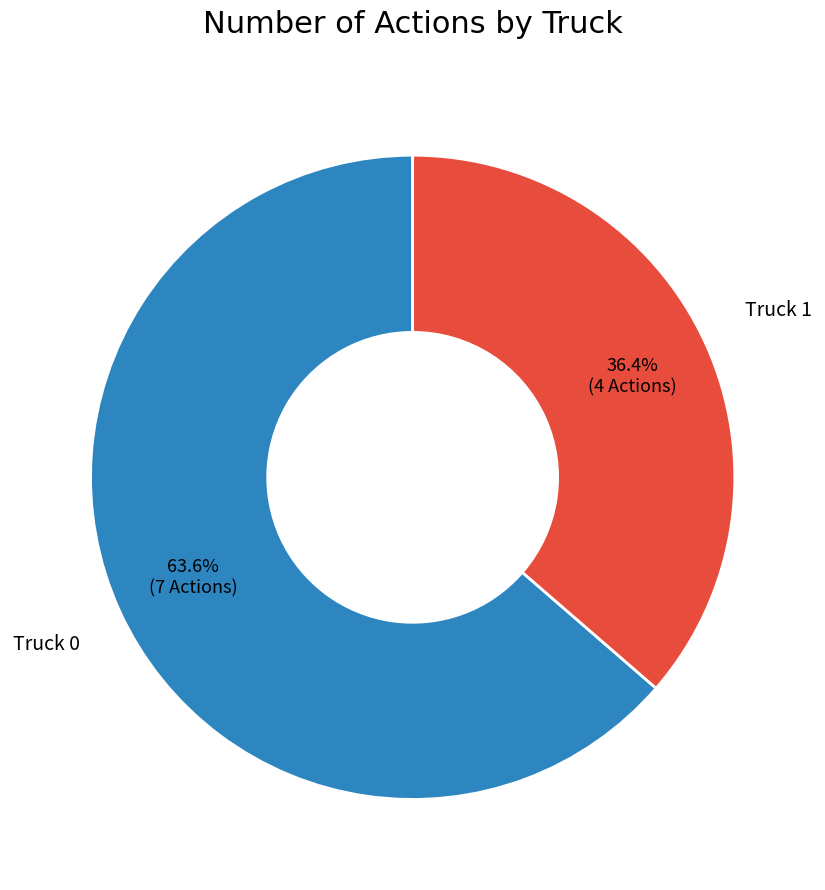

Which category accounts for the majority?

Truck 0